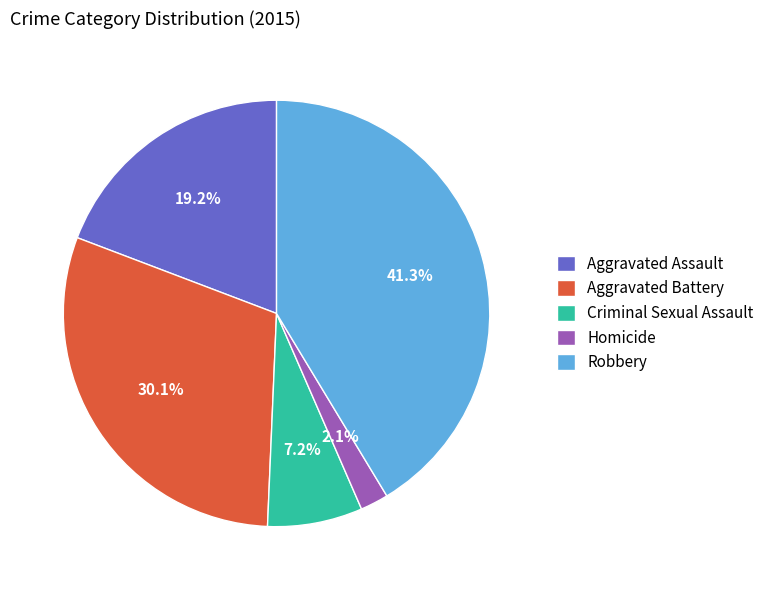

Is there any slice that represents more than half of the pie?

No